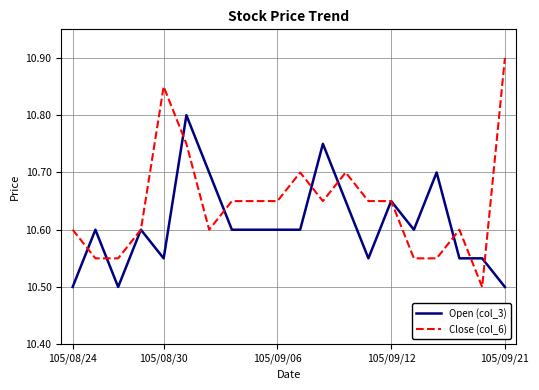

List the series in order of their overall mean, lowest first.

Open (col_3), Close (col_6)